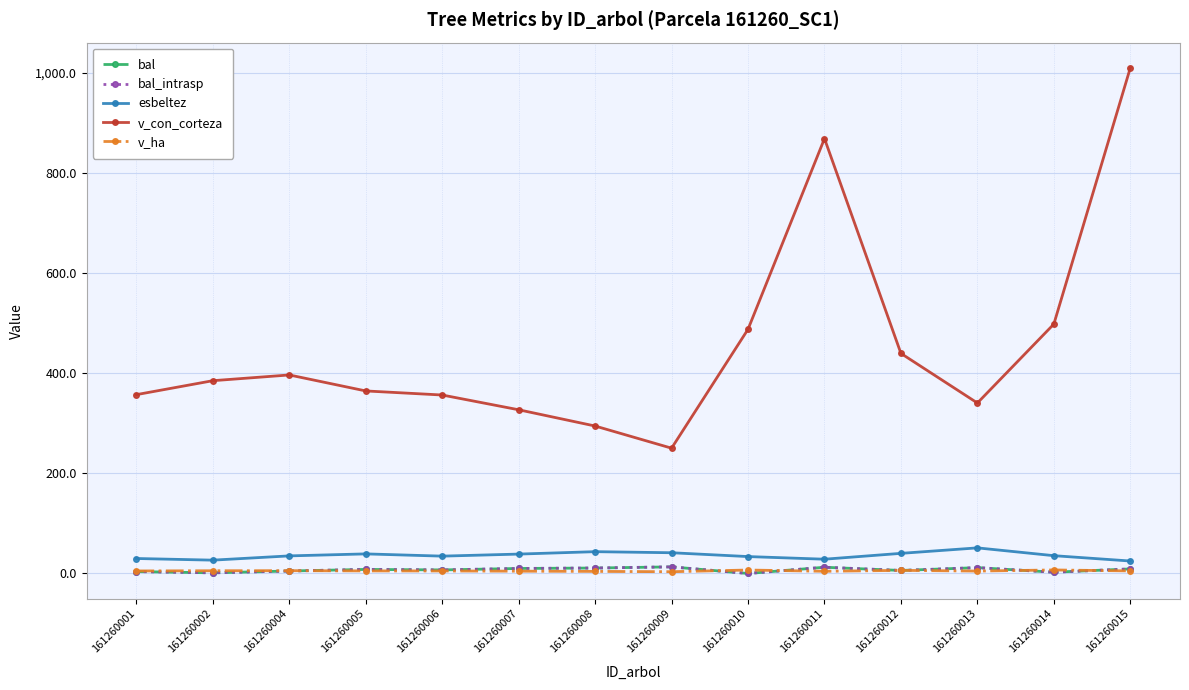

True or false: esbeltez and v_con_corteza intersect in this chart.

False